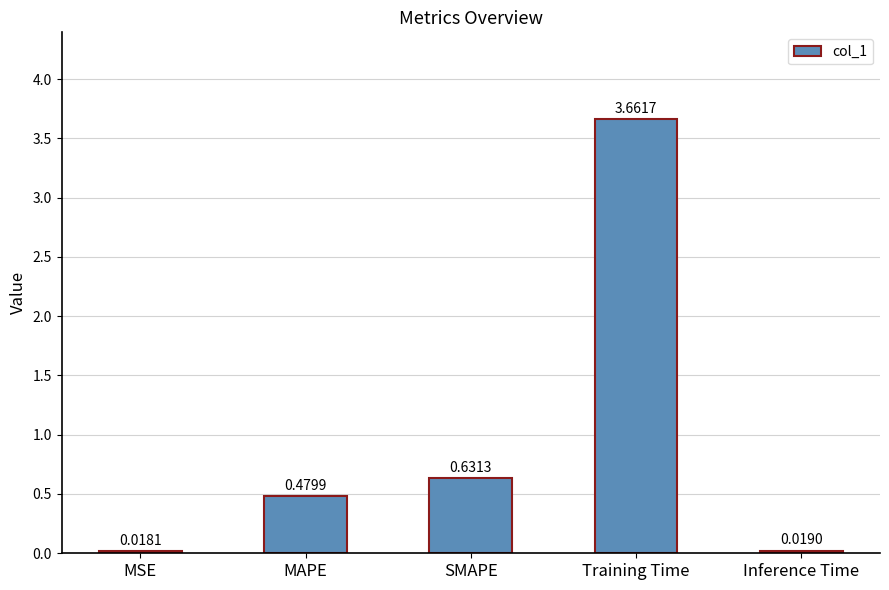

At which category does the chart reach its peak across all series?

Training Time